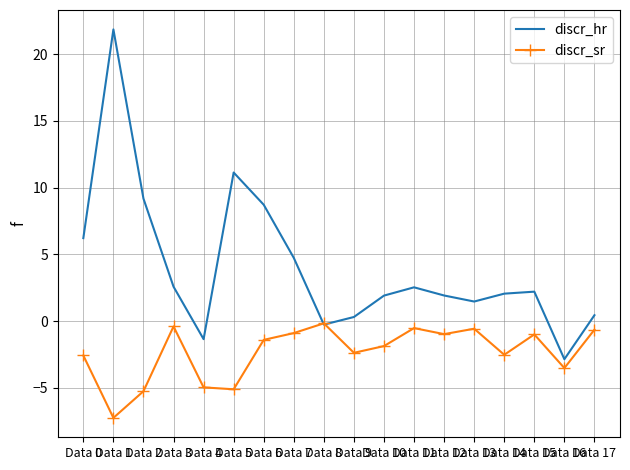

What is the smallest value displayed?

-7.3